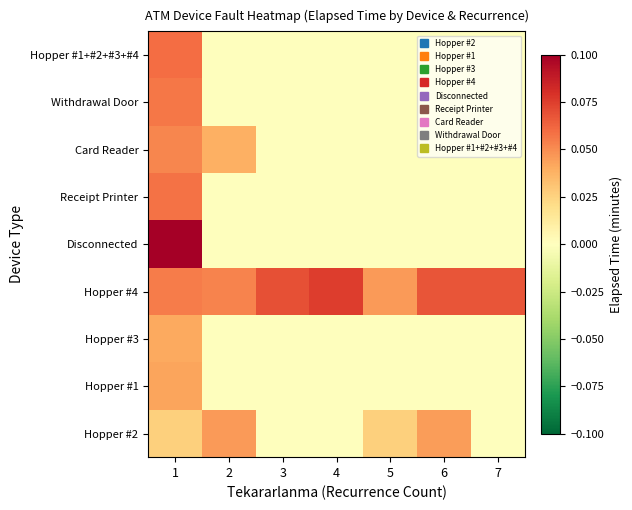

What is the spread (max minus min) of values at 3?

0.1